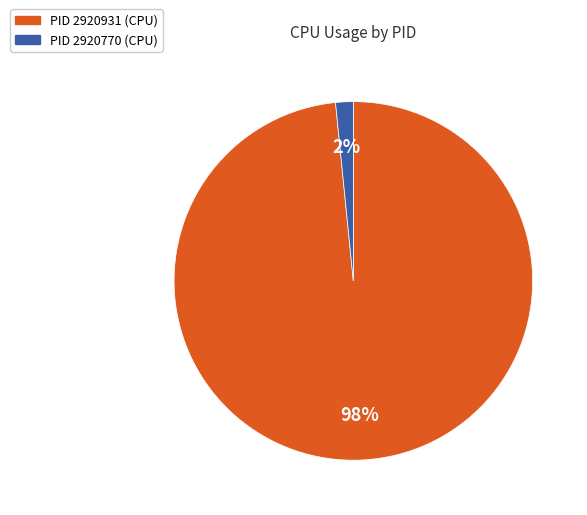

To the nearest percent, what is the average slice percentage?

50%